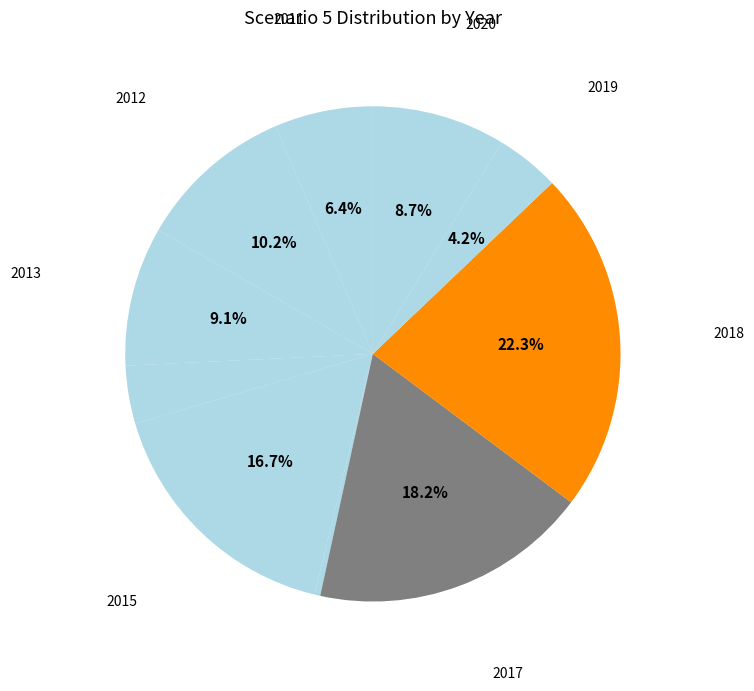

True or false: 2015 accounts for 17% of the total.

True